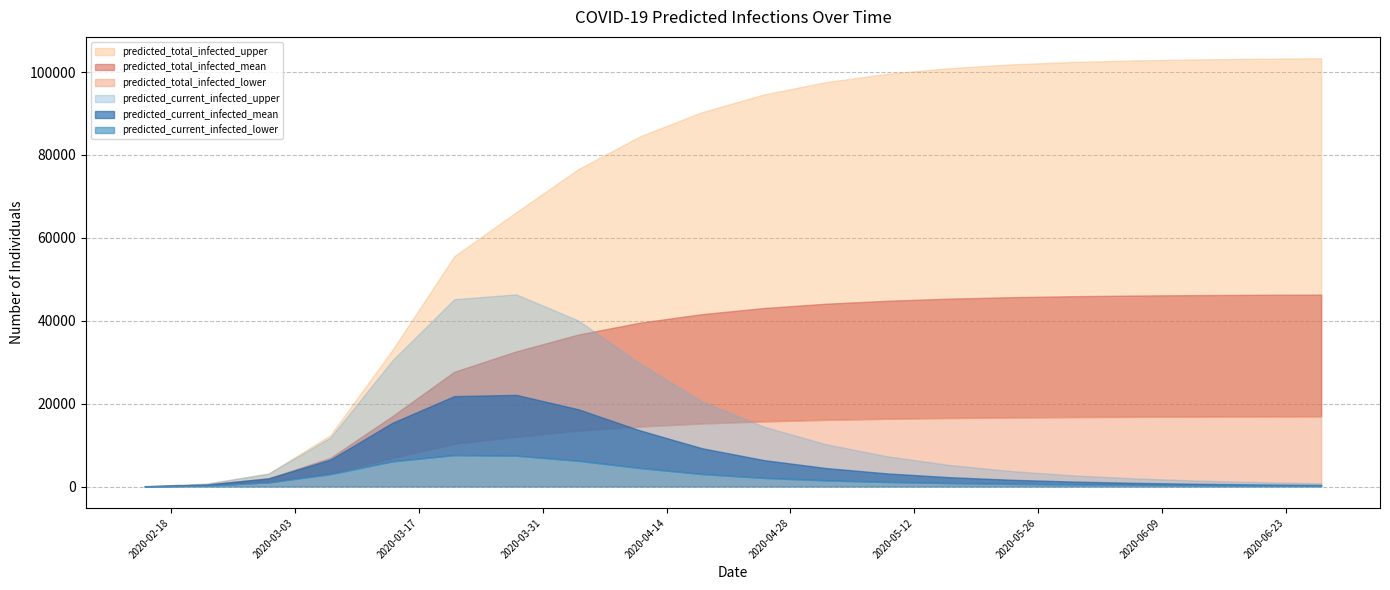

What are all the series names shown in the legend?

predicted_current_infected_lower, predicted_current_infected_mean, predicted_current_infected_upper, predicted_total_infected_lower, predicted_total_infected_mean, predicted_total_infected_upper